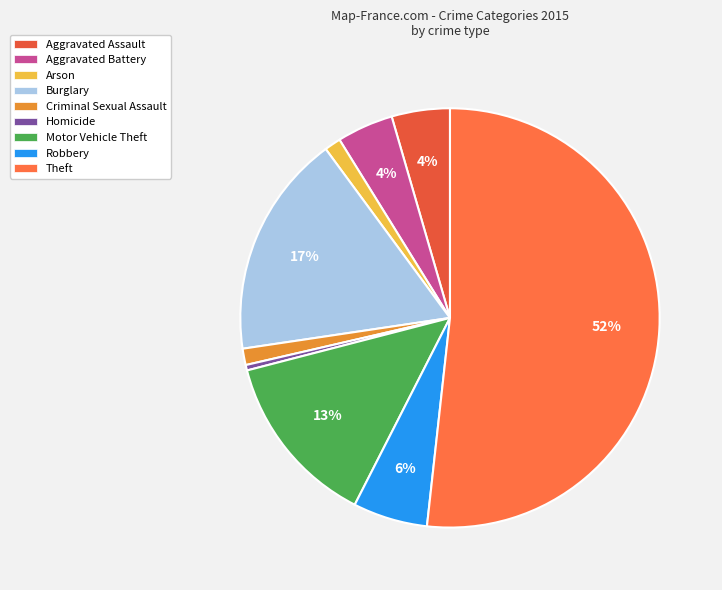

Which has a higher value, Criminal Sexual Assault or Aggravated Assault?

Aggravated Assault